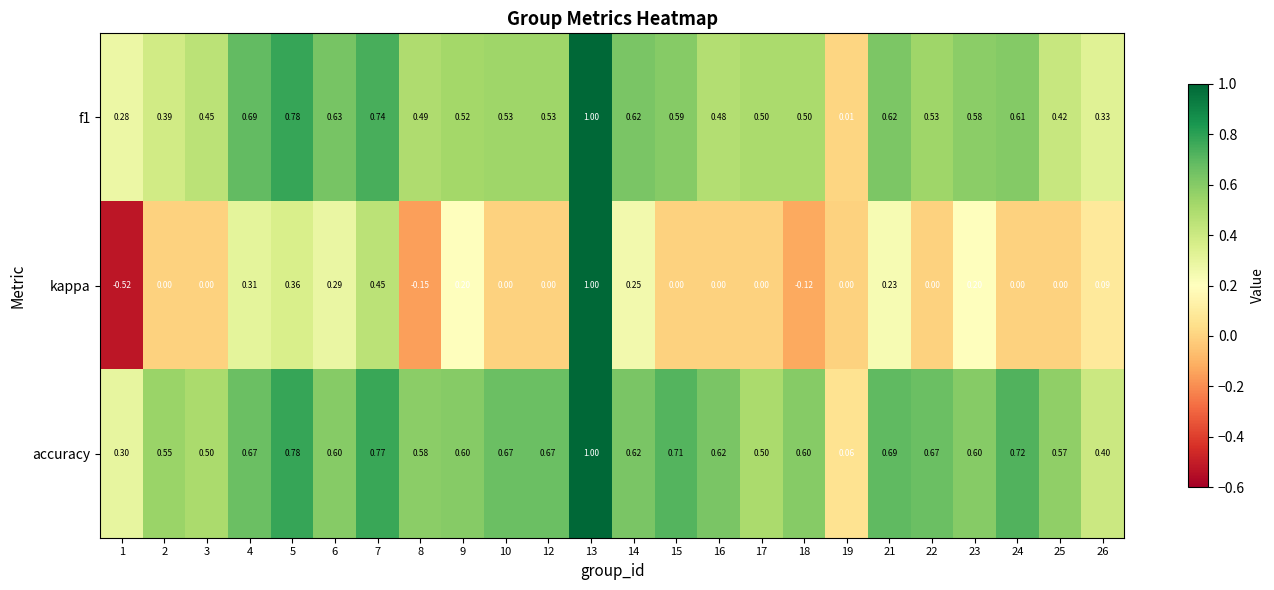

At which category does the chart reach its minimum across all series?

1